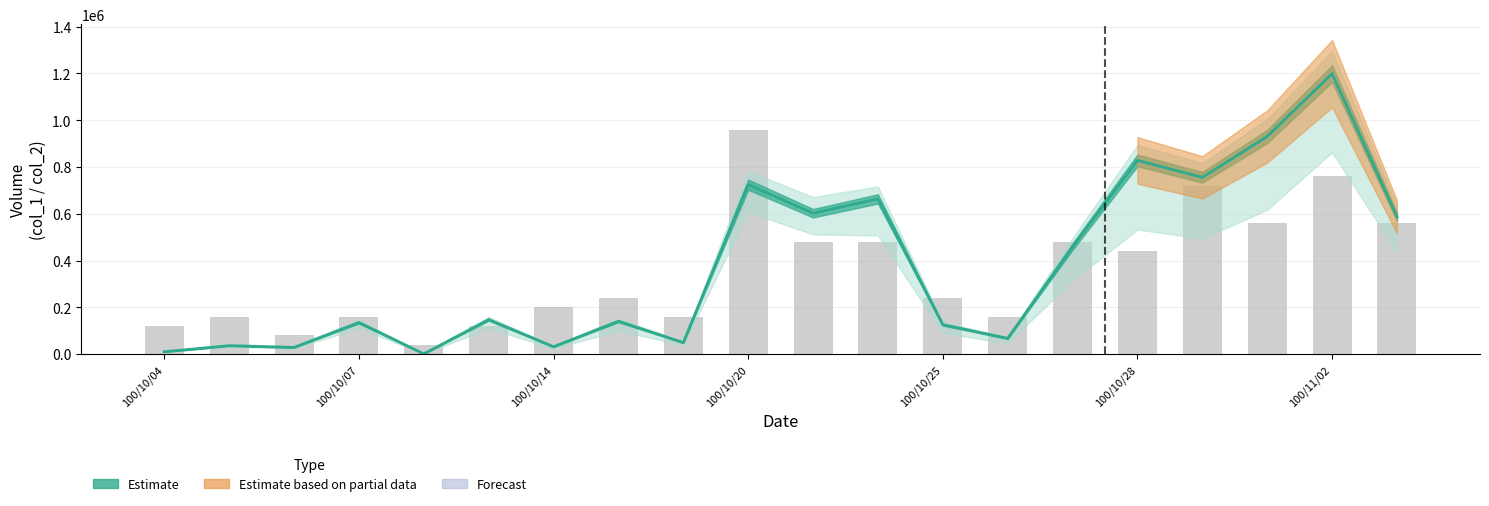

How many values in the col_2 (central estimate) series are below 147600?

10